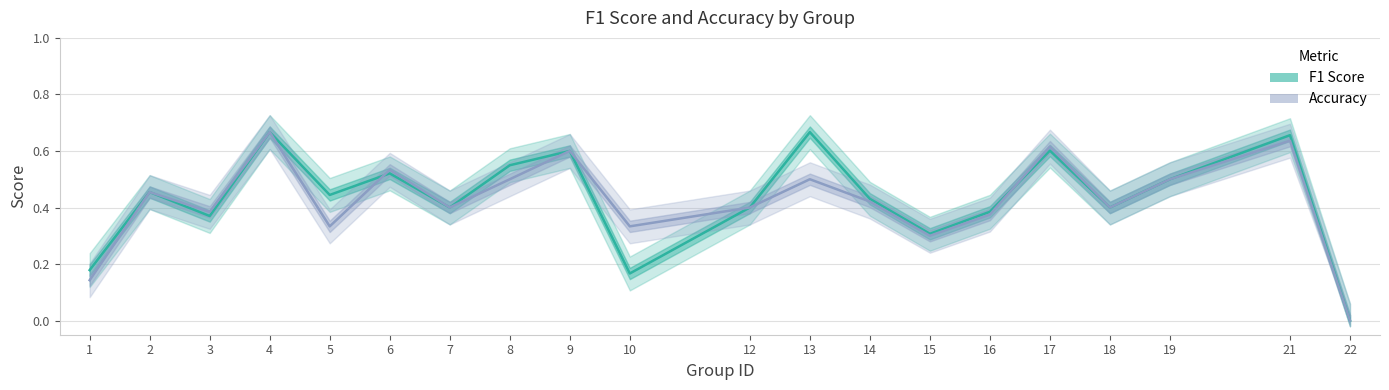

What is the difference between the Accuracy values at 10 and 1?

0.2